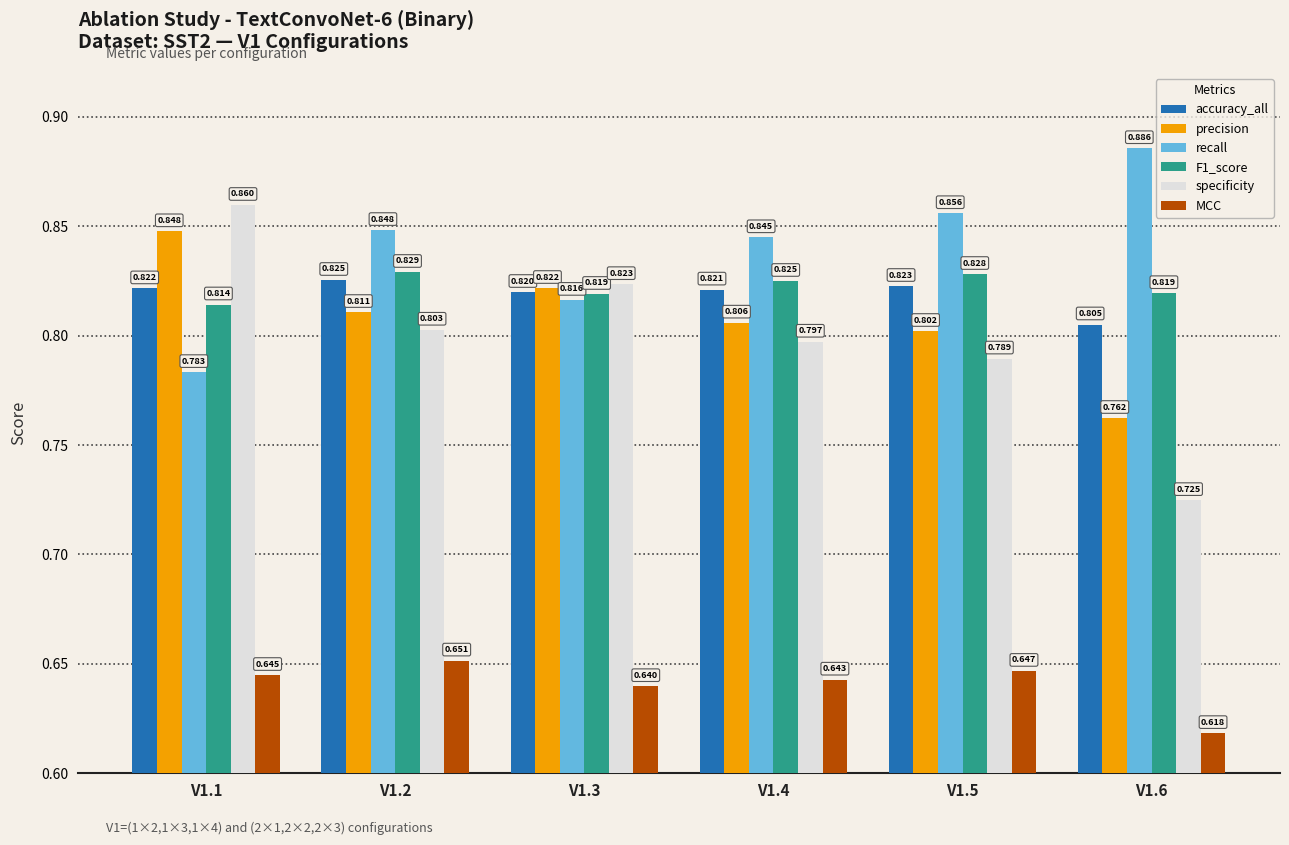

Which series changed the most between V1.3 and V1.4?

recall